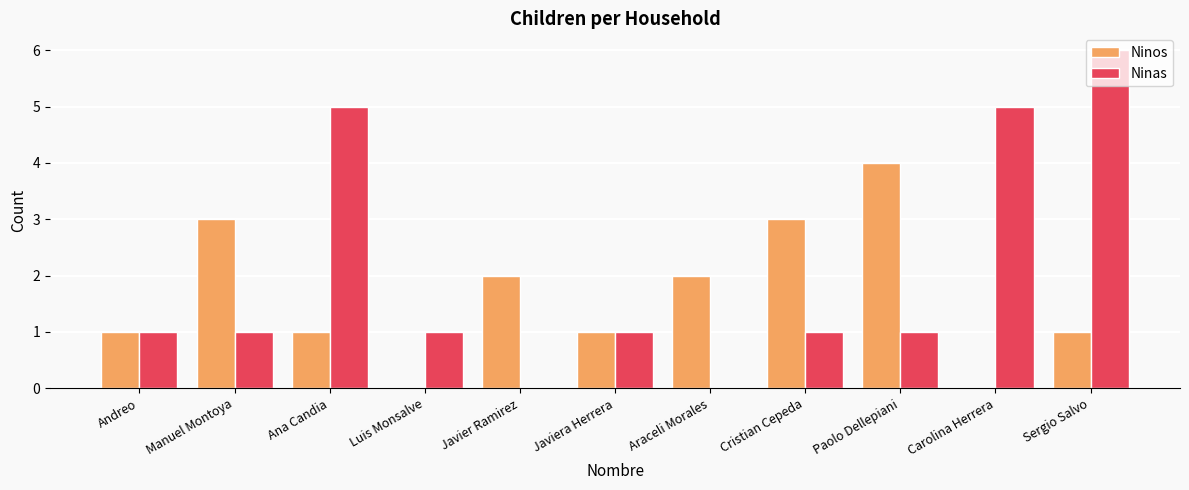

At which category is the sum across all series the highest?

Sergio Salvo